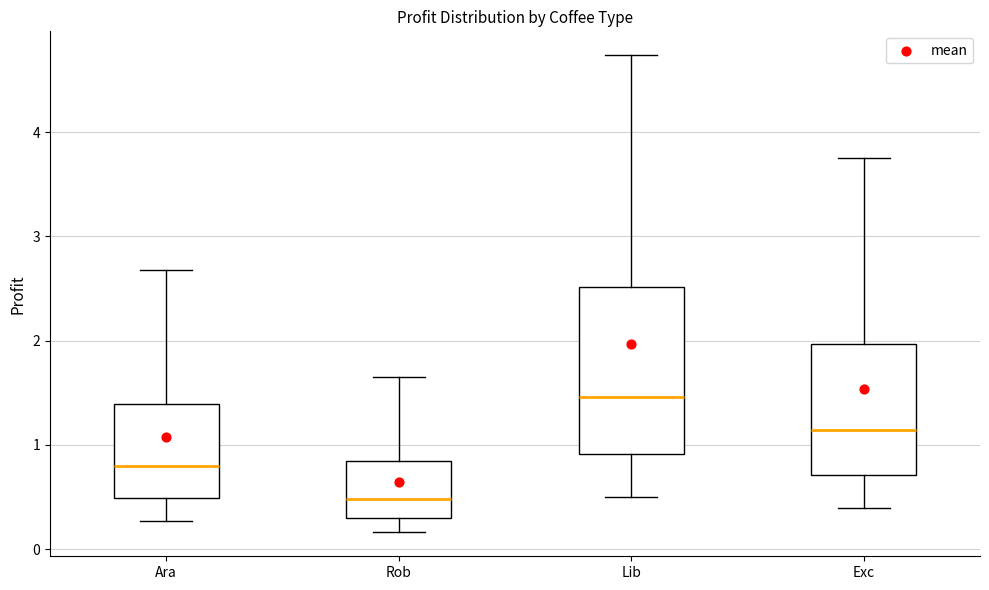

Where does the upper whisker of the box for Exc end on the y-axis? The values are not printed on the chart, so give them approximately, as read against the axis.

3.8